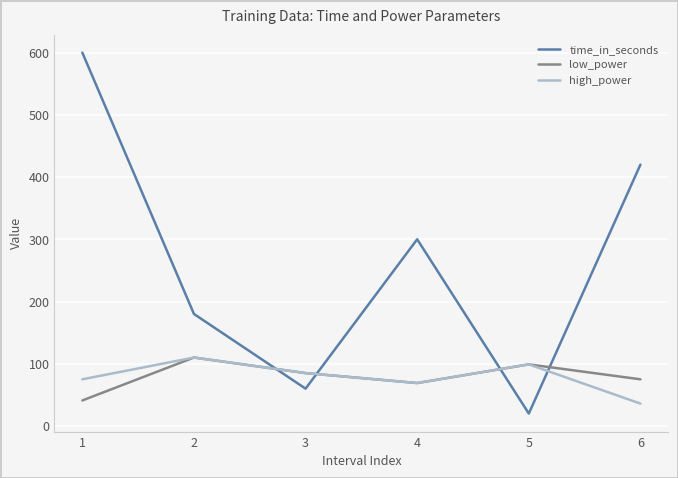

How many categories are shown in the chart?

6